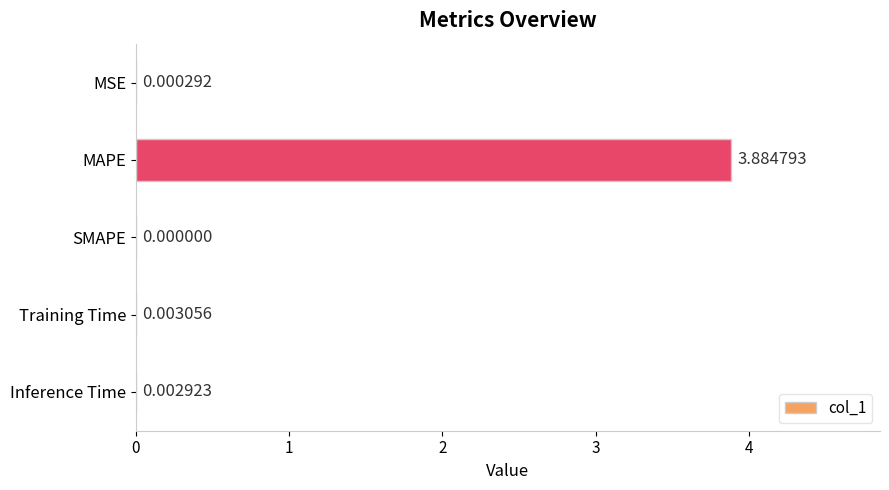

How many categories are shown in the chart?

5